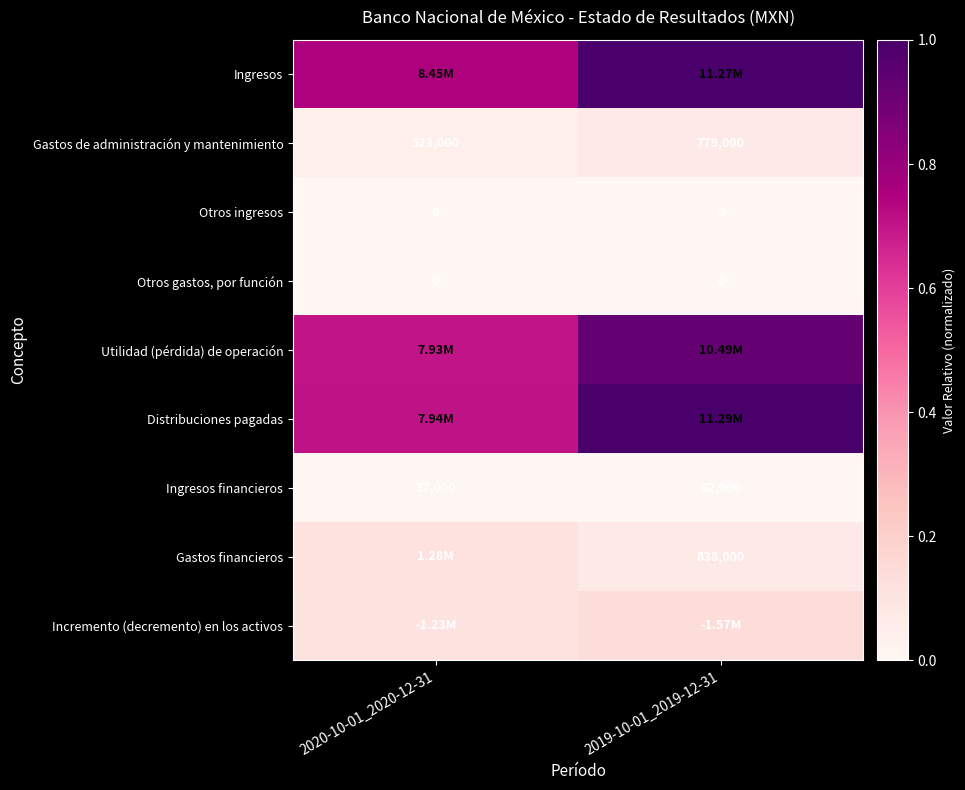

How many data points does each series have?

2